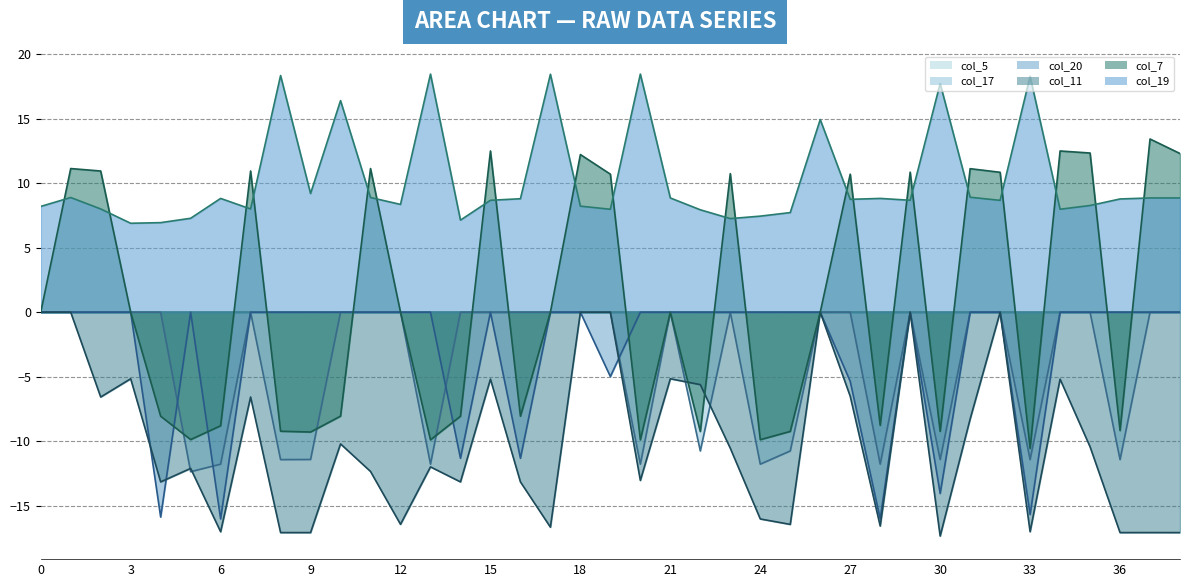

Rank the series at 28 from lowest to highest value.

col_11_line, col_20_line, col_17_line, col_7_line, col_5_line, col_19_line